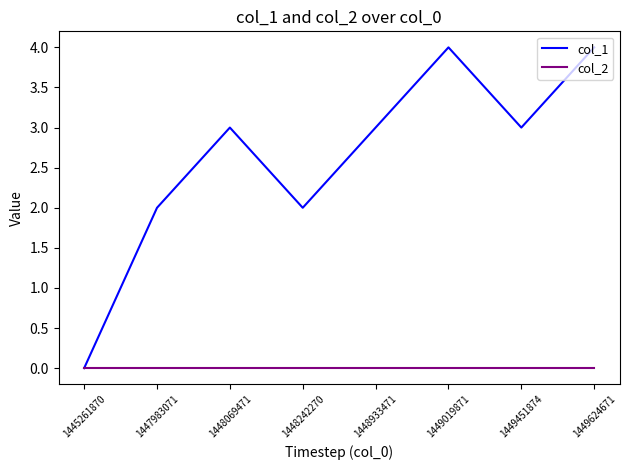

How many lines are shown in the chart?

2